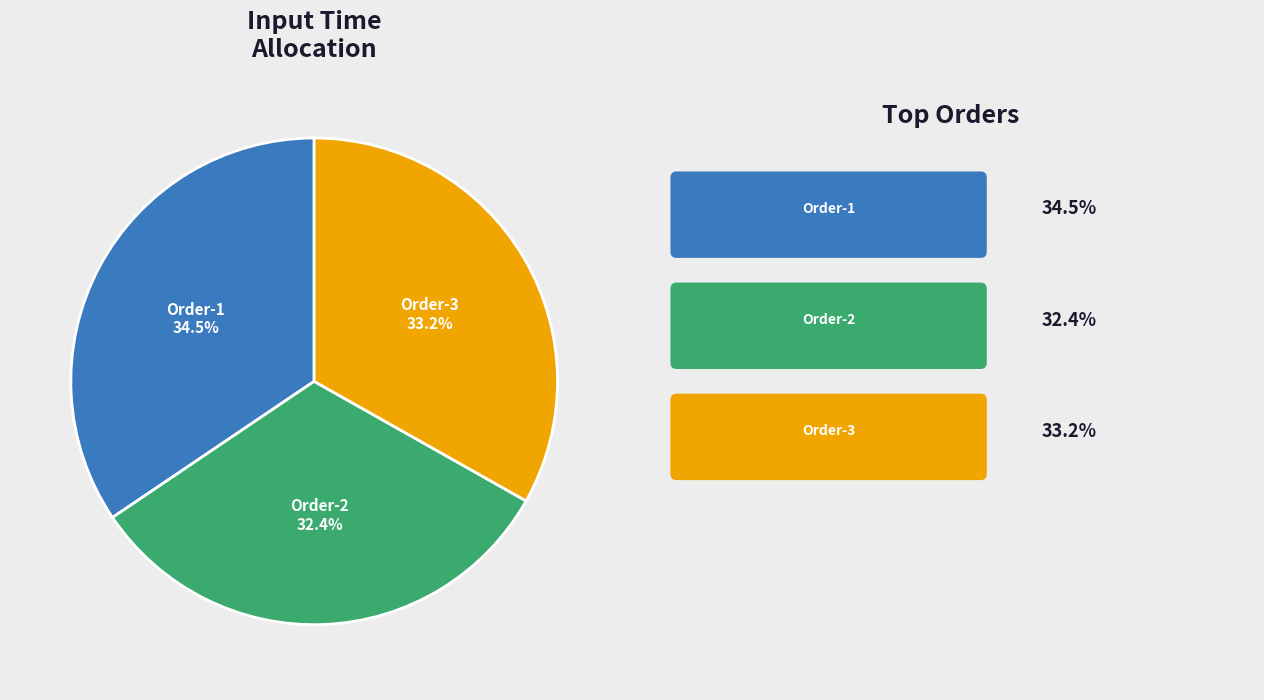

Approximately how many times larger is the value at Order-1 compared to Order-2?

1.1